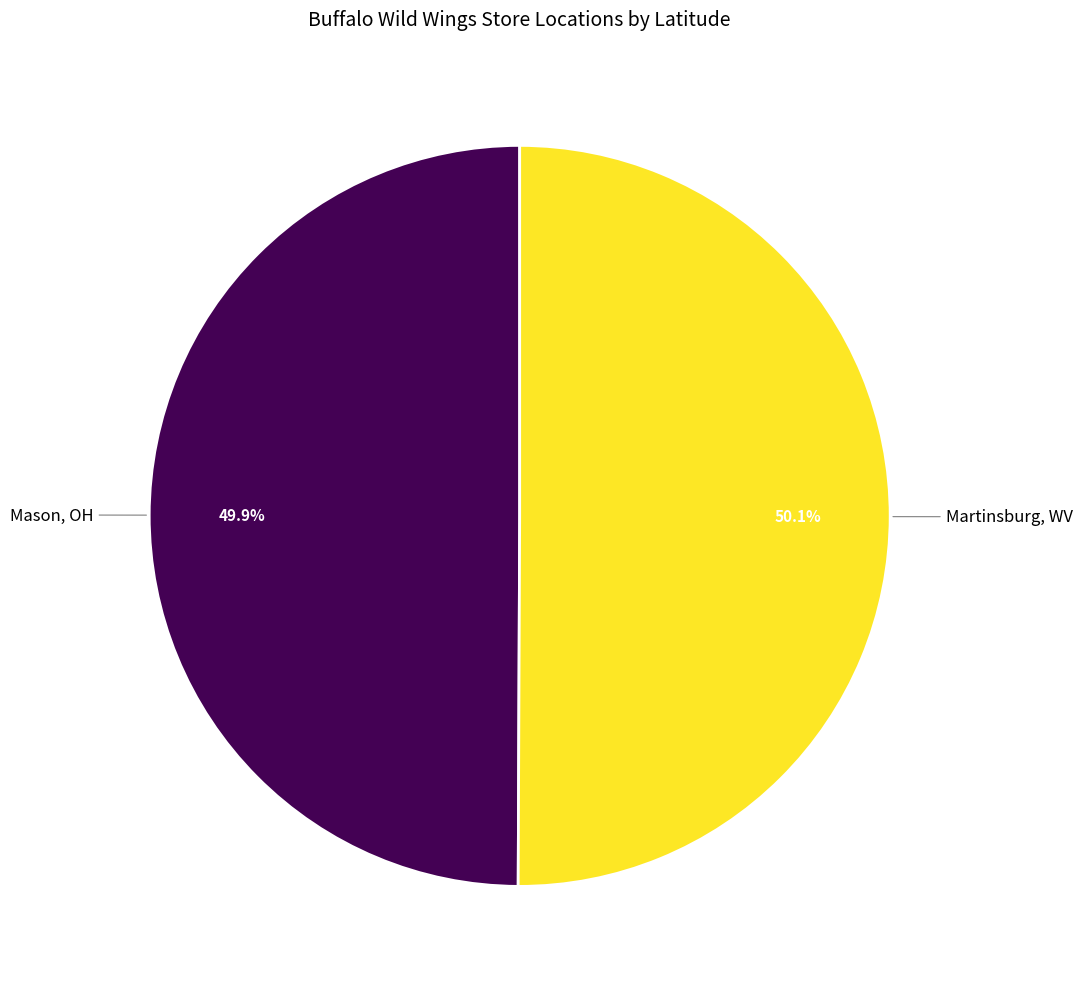

What percentage is the Mason, OH slice, to the nearest percent?

50%